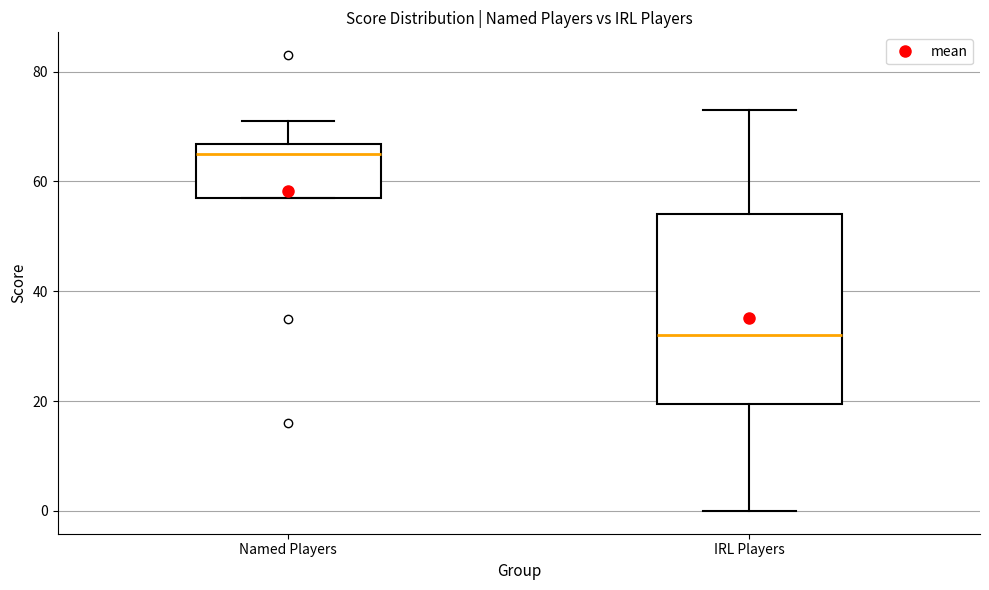

Reading left to right, read every box against the y-axis: the position of its median line, the range the box covers, and the ends of its whiskers. The values are not printed on the chart, so give them approximately, as read against the axis.

Named Players: median 66 (just below the box's upper edge), box 58 to 66, whiskers 58 to 72
IRL Players: median 32, box 20 to 54, whiskers 0 to 74